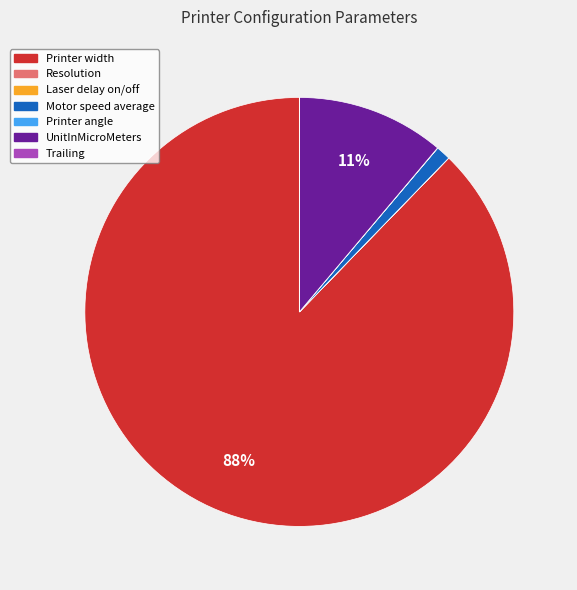

To the nearest percent, what is the difference between the largest and smallest slice percentages?

88%